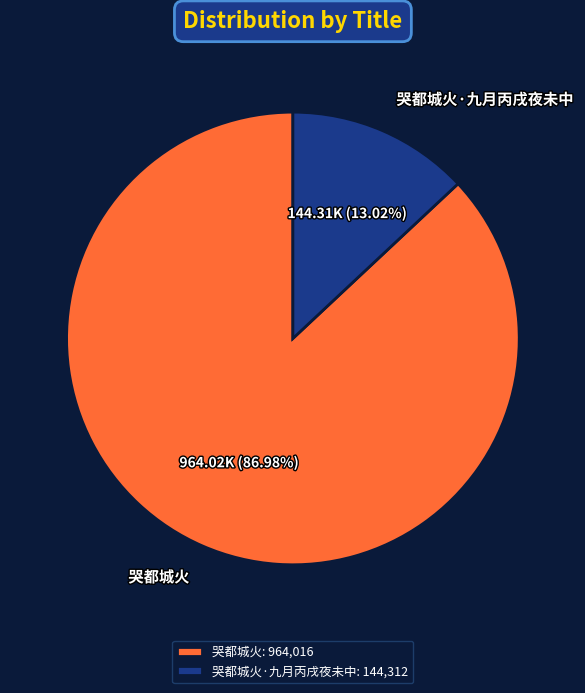

How much of the chart is everything except 哭都城火?

13.0%